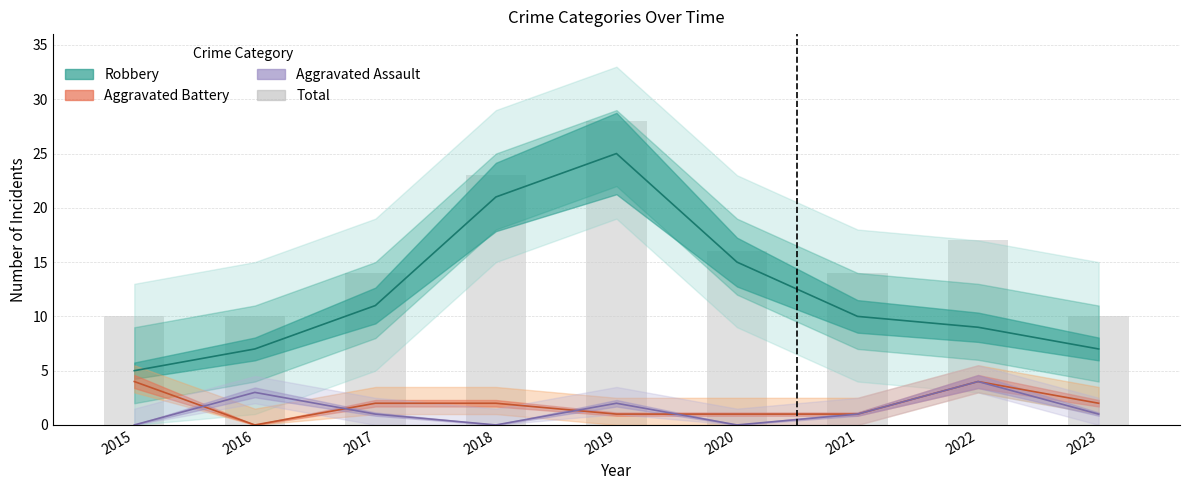

What is the difference between the second highest and second lowest values?

13